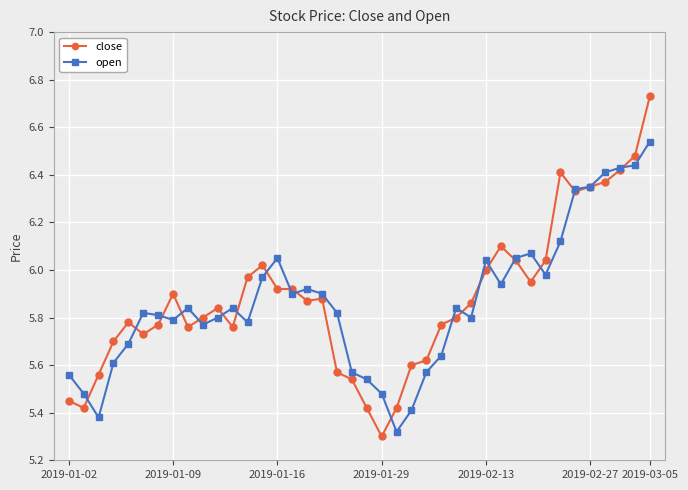

List the series in order of their peak value, lowest first.

open, close